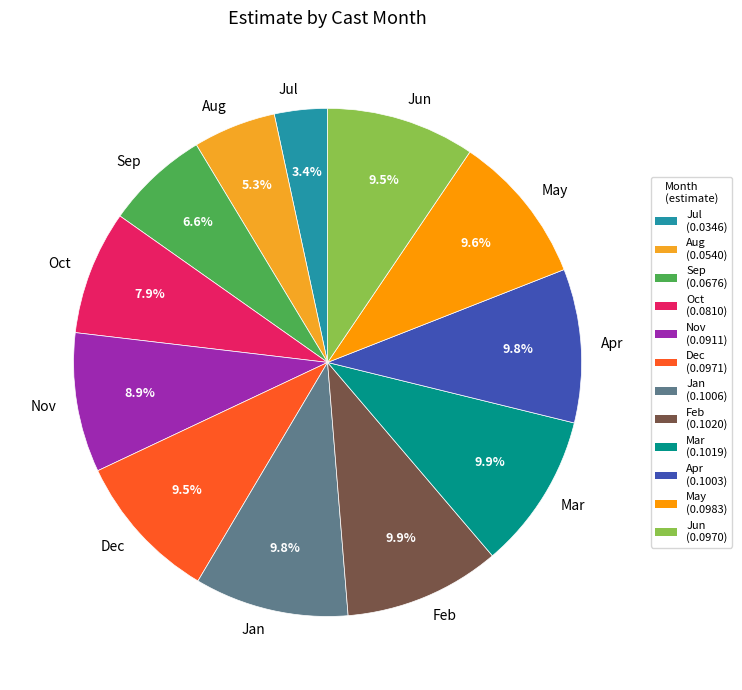

What percentage is NOT represented by Jul?

96.6%